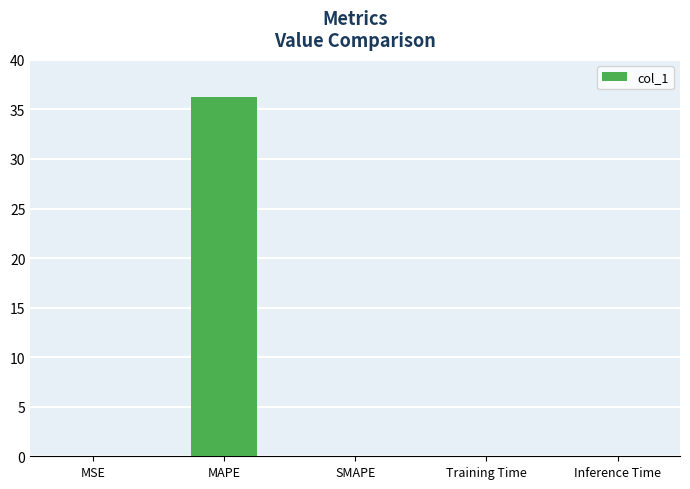

The chart shows a value of 15.9 at SMAPE. True or false?

False